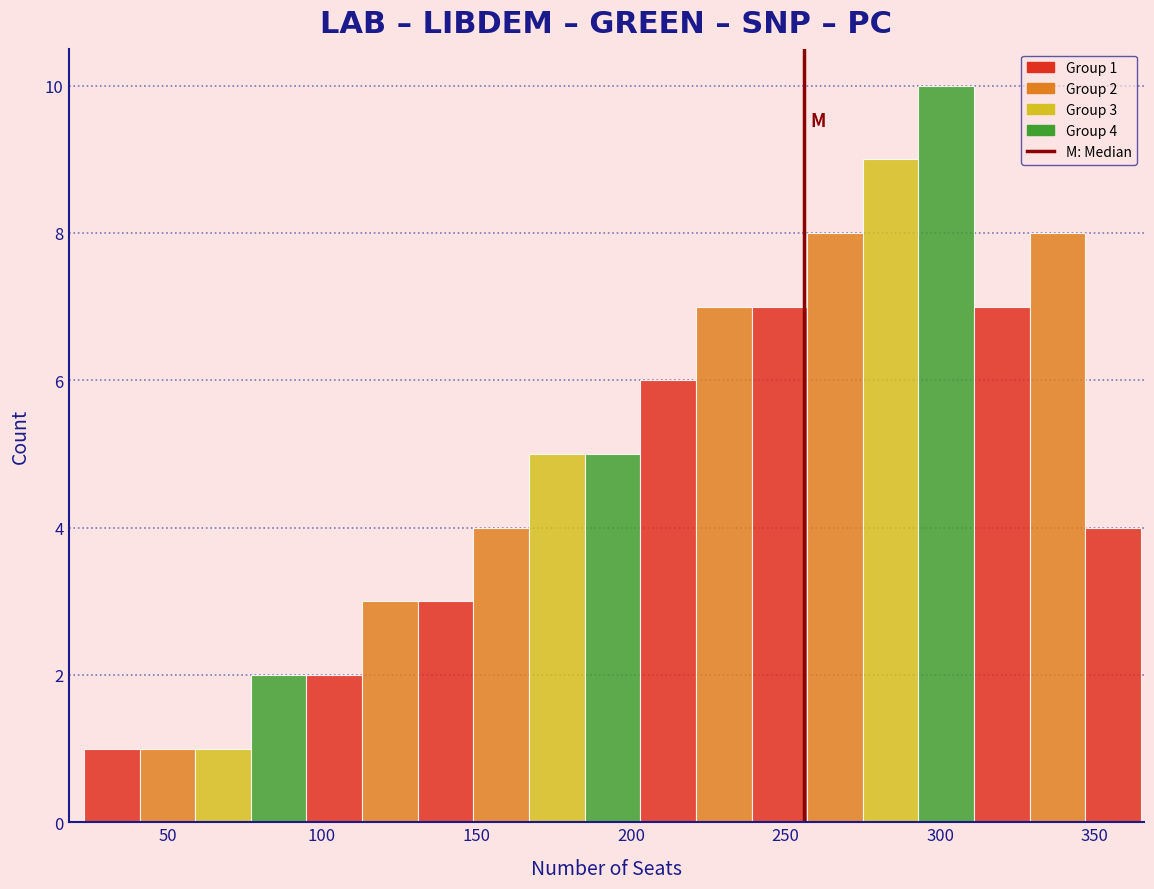

Around what value on the x-axis is the tallest bar? Give the approximate position of its centre, as read against the axis.

300